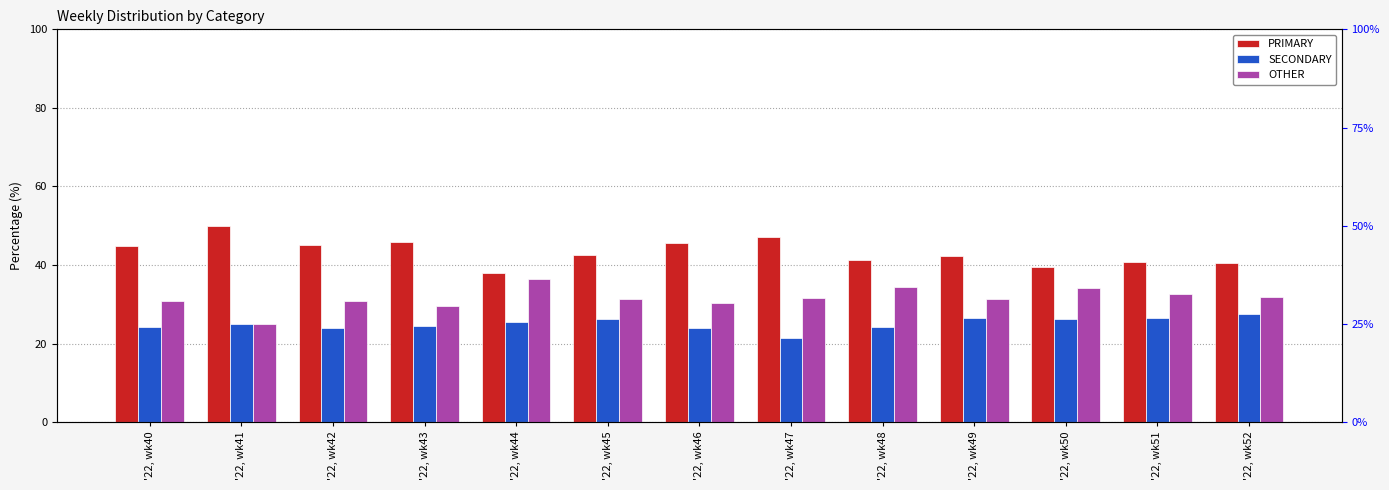

Reading right to left, transcribe all the data shown in this chart.

PRIMARY: 40.5	40.8	39.5	42.2	41.4	47.1	45.5	42.5	38.0	45.8	45.2	50.0	44.9
SECONDARY: 27.5	26.5	26.4	26.4	24.2	21.4	24.1	26.2	25.6	24.5	23.9	25.0	24.2
OTHER: 31.9	32.7	34.1	31.3	34.3	31.5	30.4	31.3	36.4	29.7	31.0	25.0	30.9